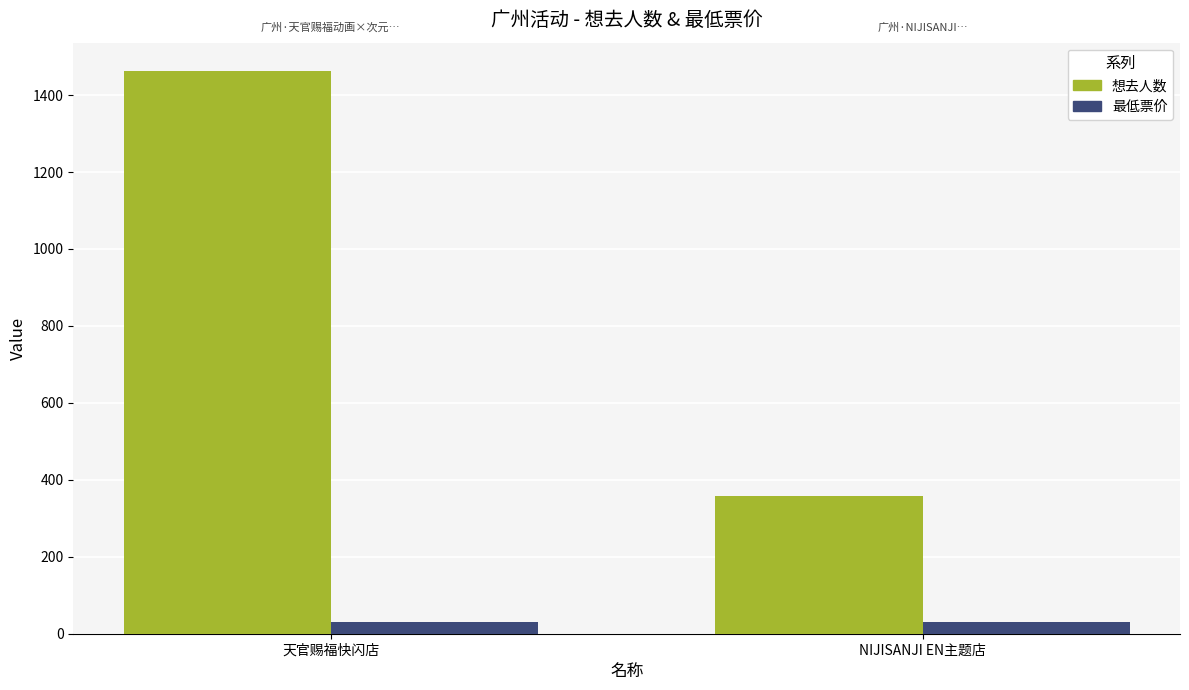

At how many categories does at least one series exceed 336?

2